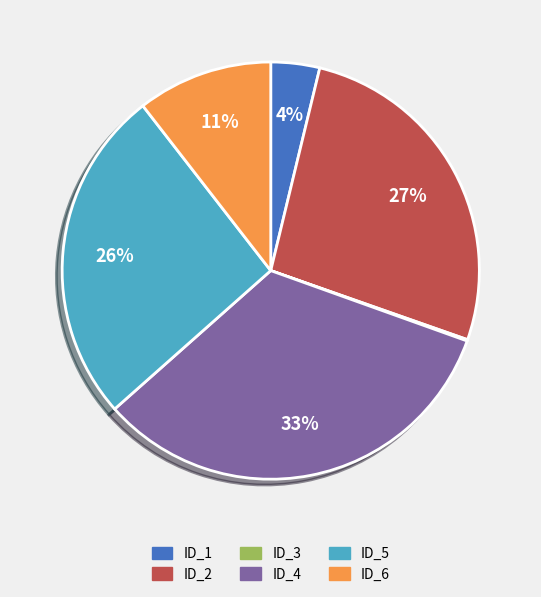

To the nearest percent, what is the average slice percentage?

17%